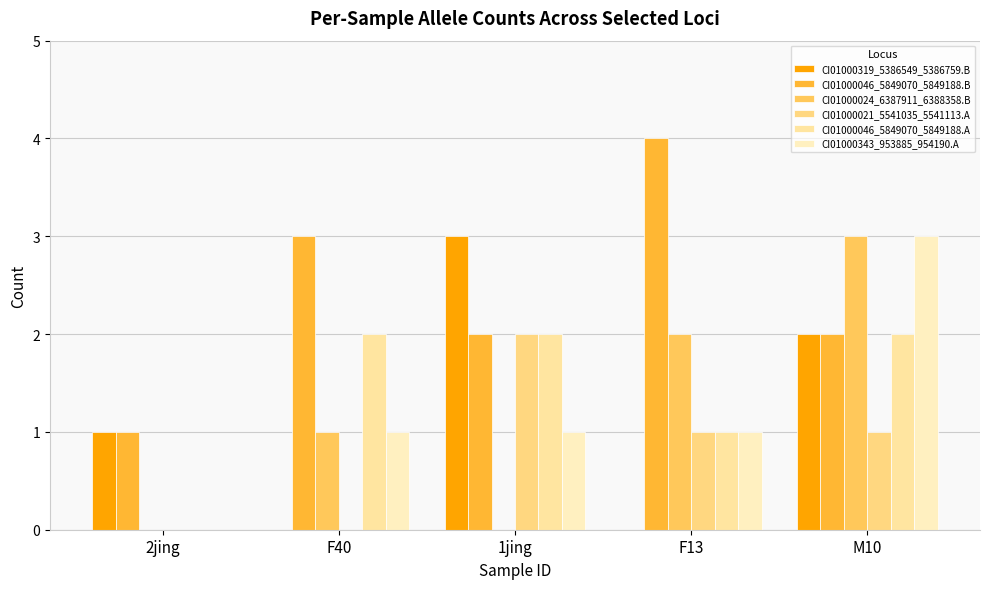

Between 2jing and F40, which series saw the biggest shift?

CI01000046_5849070_5849188.B